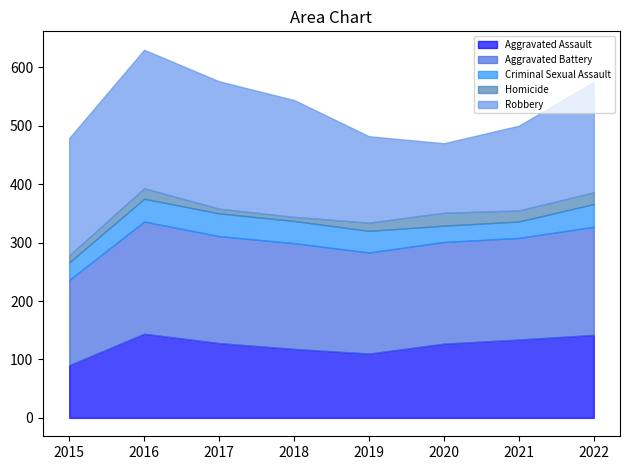

Between 2016 and 2019, which is larger?

2016